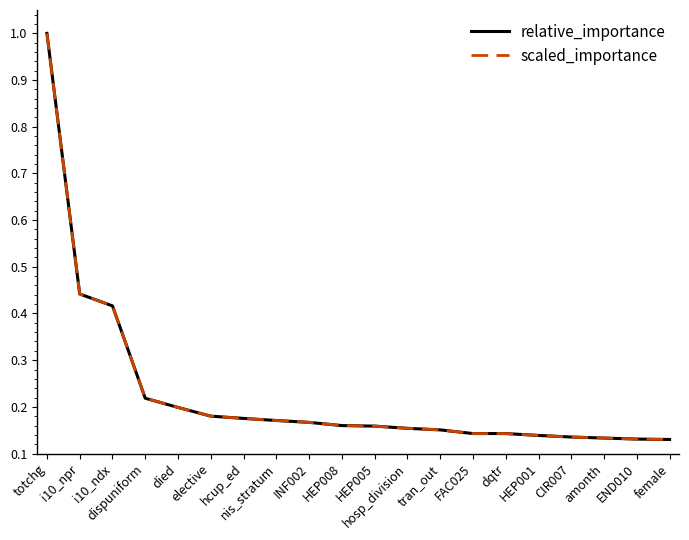

What is the difference between the second highest and second lowest values in the scaled_importance series?

0.3